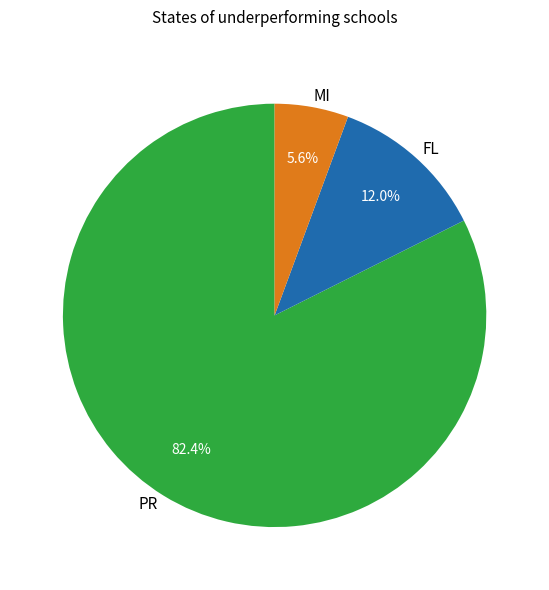

Count the number of slices in the pie.

3